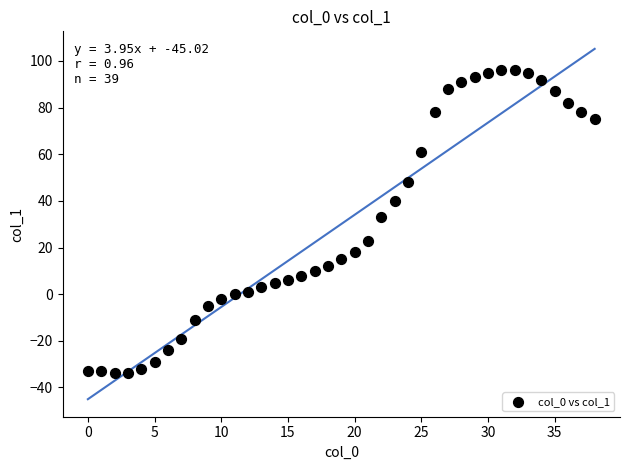

What Y value in the scatter plot is closest to 31?

33